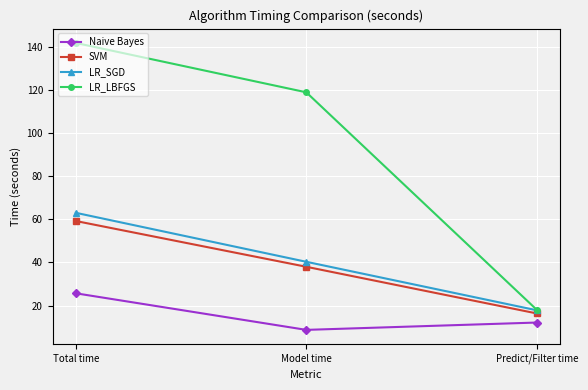

Which series changed the most between Total time and Model time?

LR_LBFGS